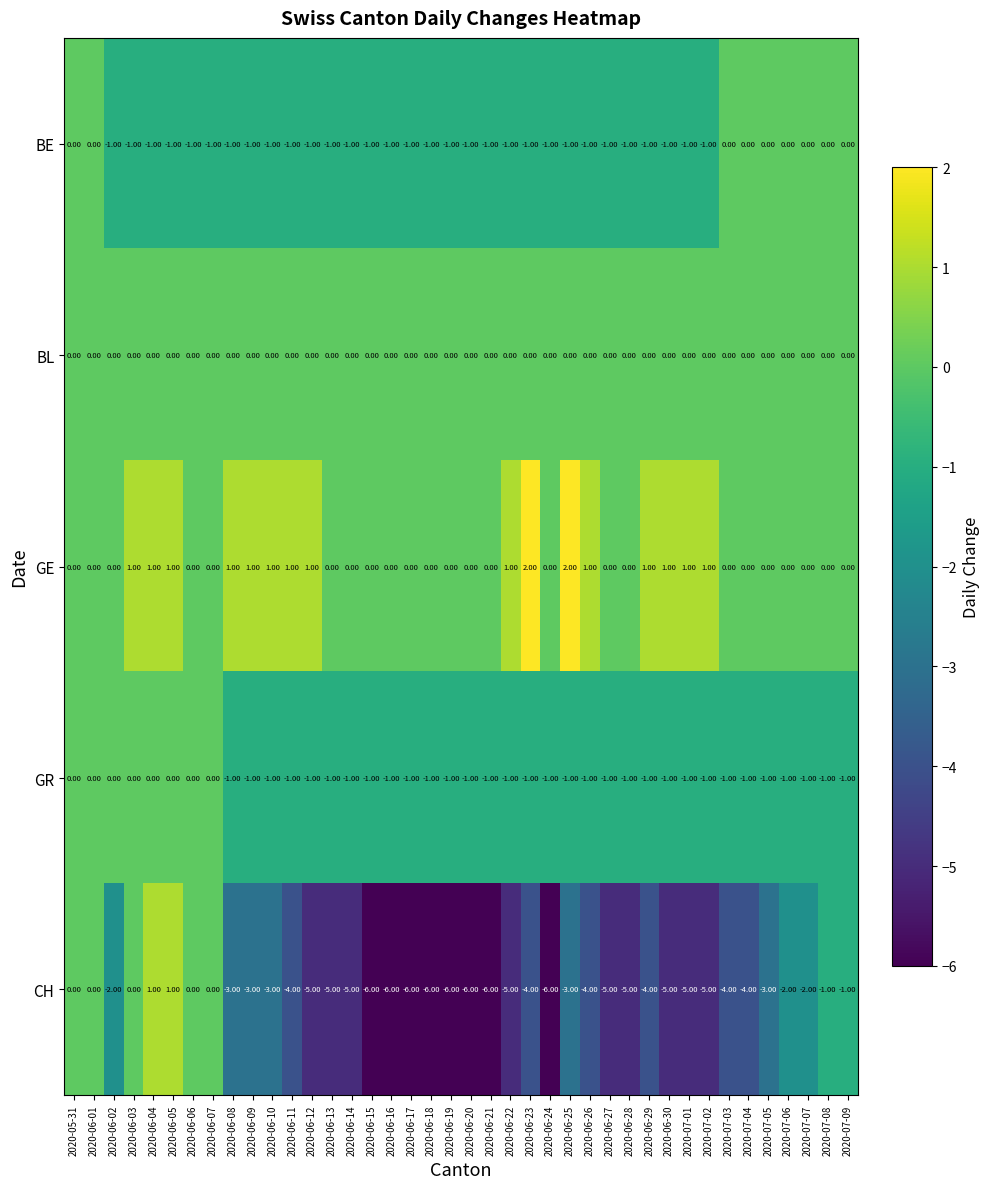

At how many categories does at least one series exceed -5?

40